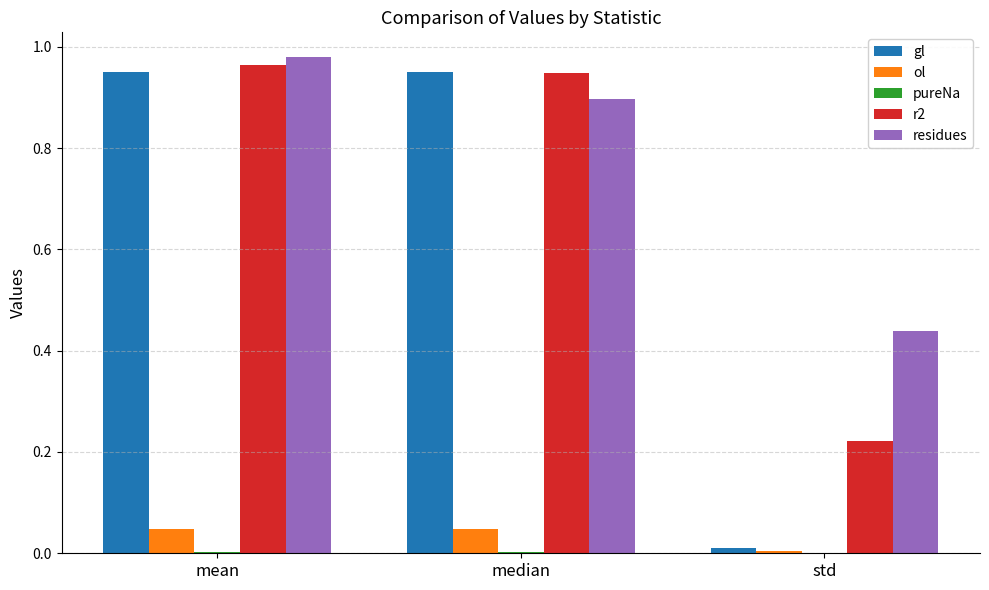

The value of ol at std is 0.0. True or false?

True